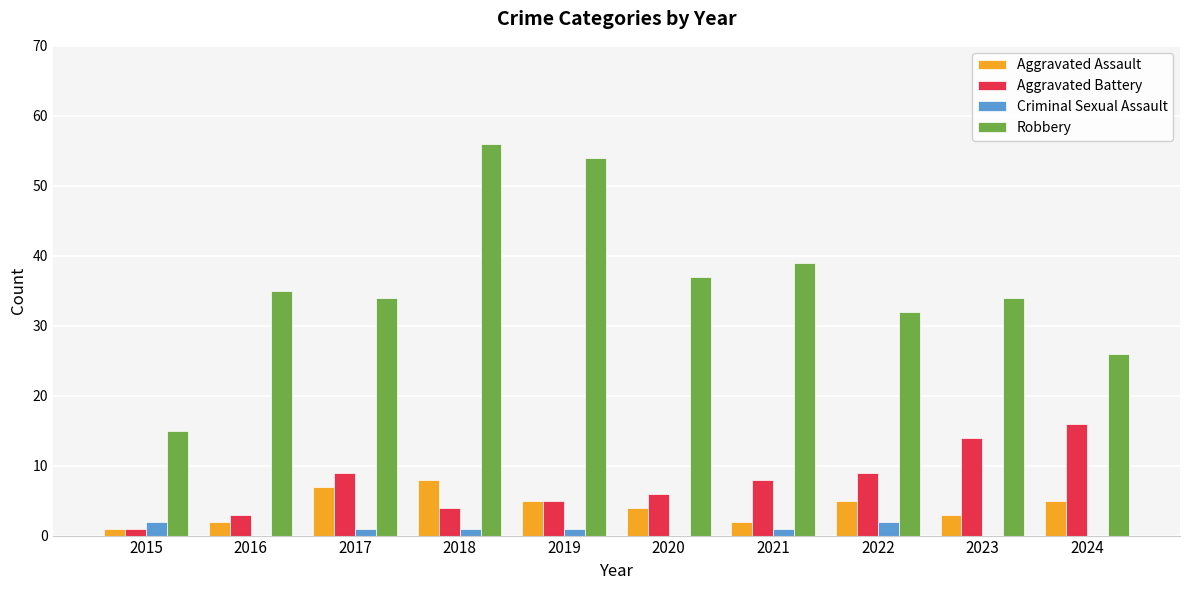

What is the sum of the Aggravated Battery values at 2018 and 2023?

18